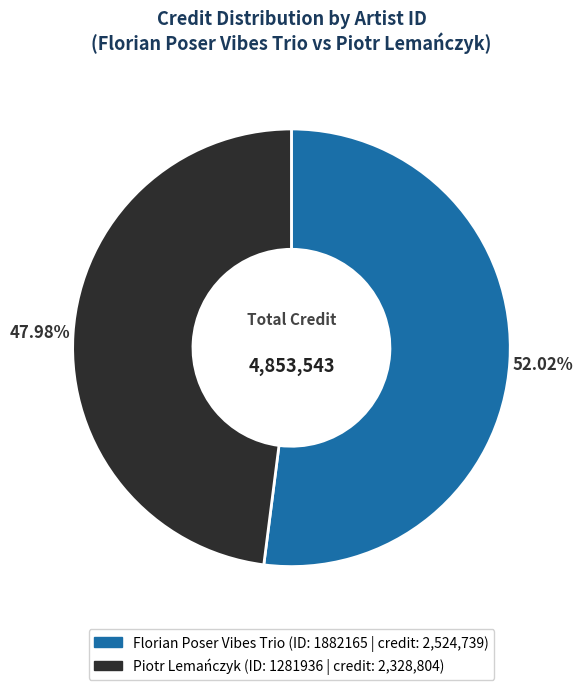

Does any single category account for the majority?

Yes